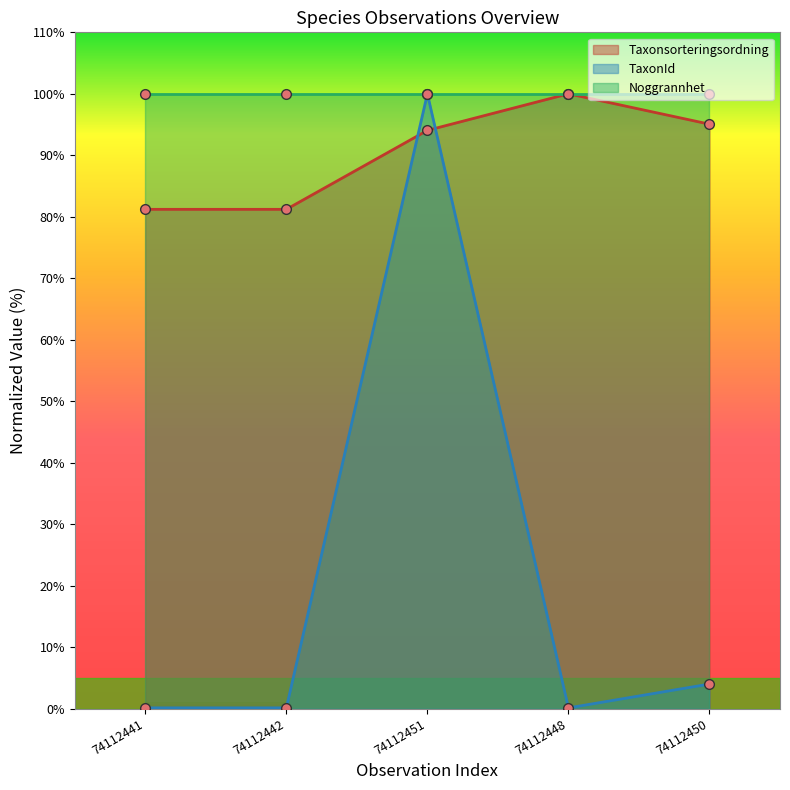

In Taxonsorteringsordning, how many points are higher than both neighbors (excluding endpoints)?

1